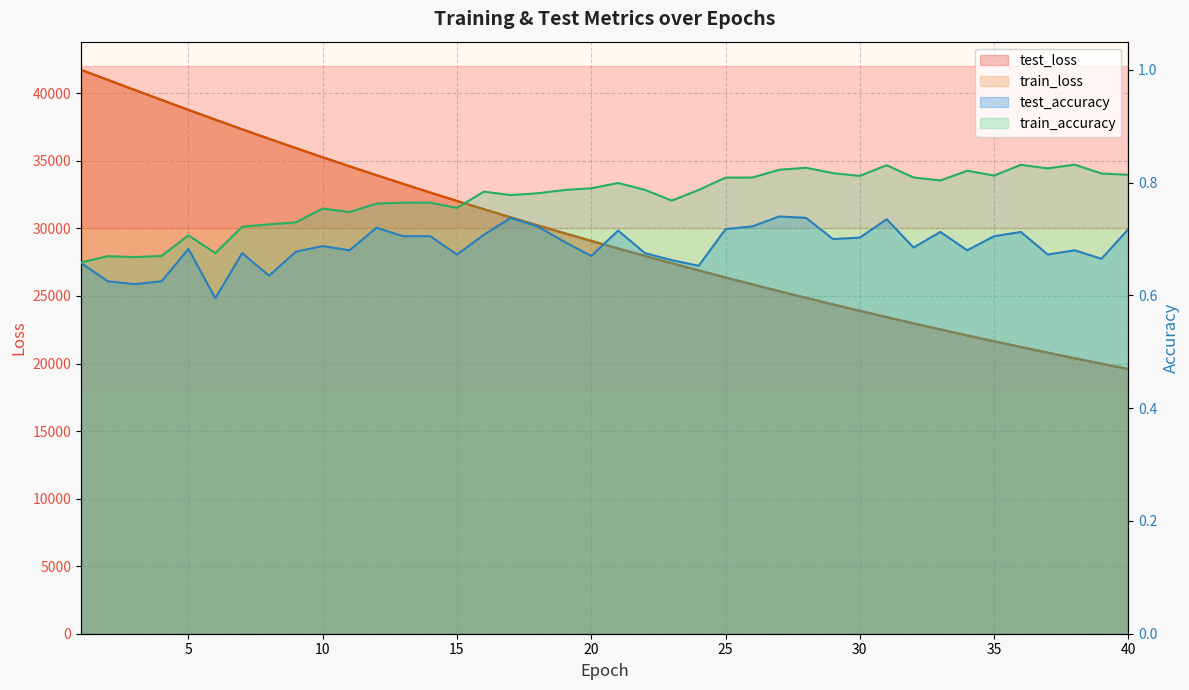

Where is the first local maximum for test_accuracy?

5